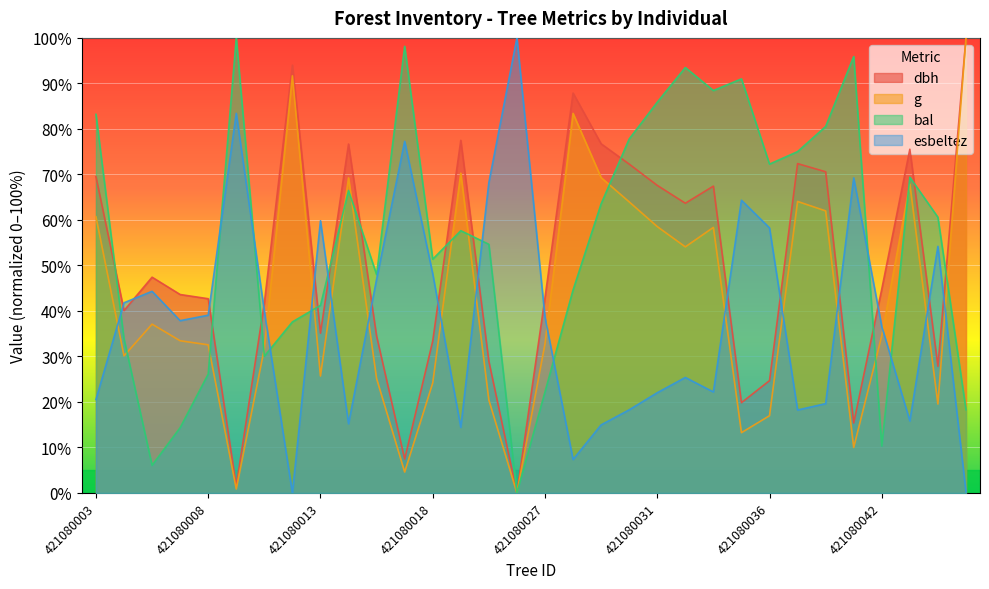

What is the average value of the esbeltez series?

38.2